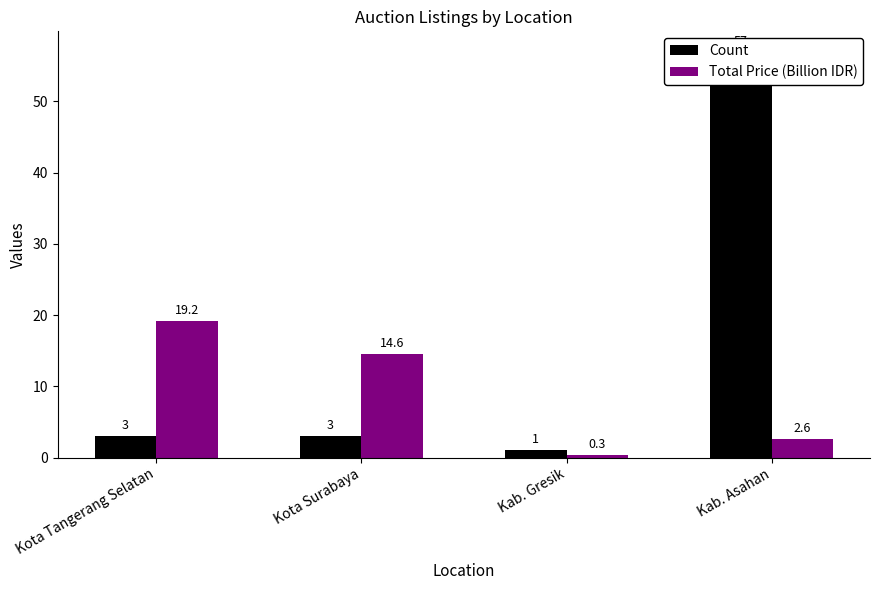

Which category has the highest value in the Count series?

Kab. Asahan